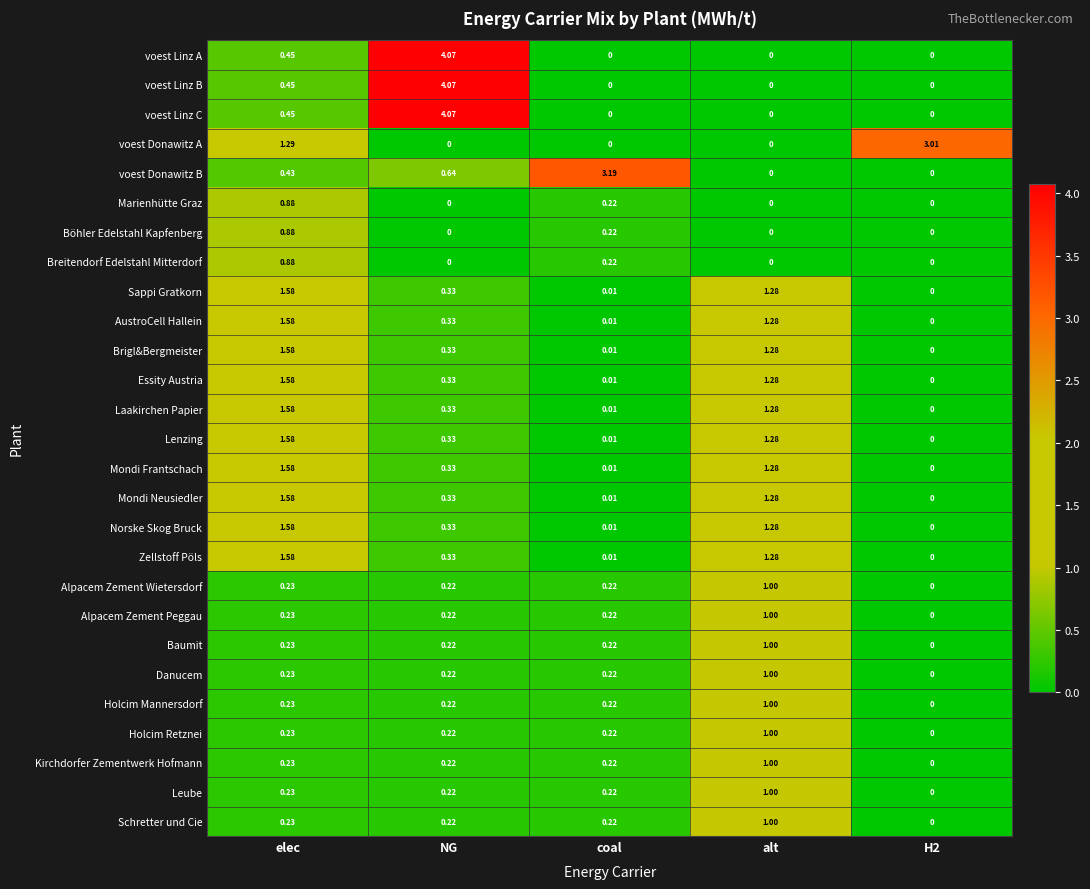

Which category has the highest value across all series?

NG